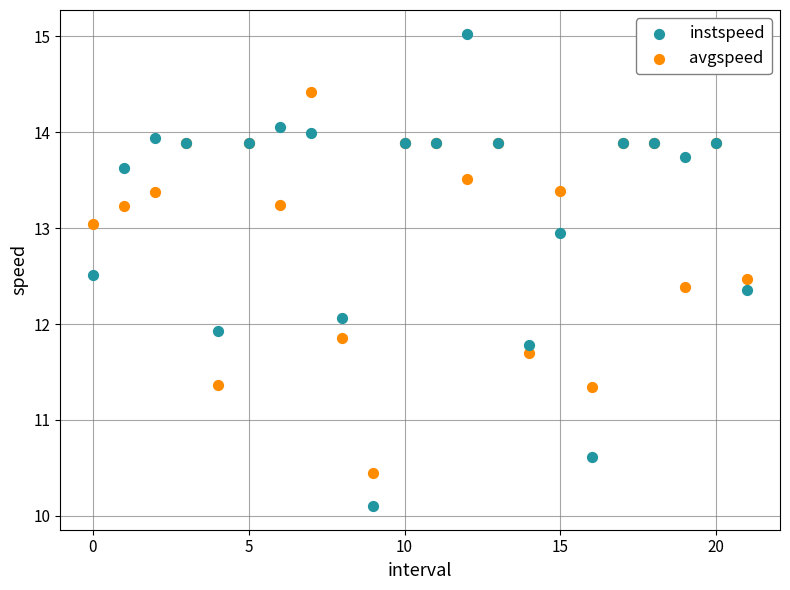

Which series has the widest spread of Y values?

instspeed